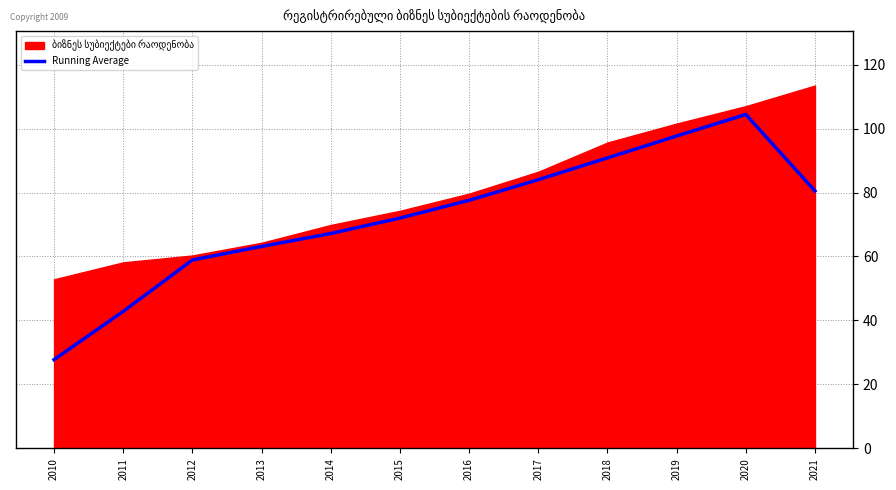

The chart shows a value of 133.4 at 2018. True or false?

False